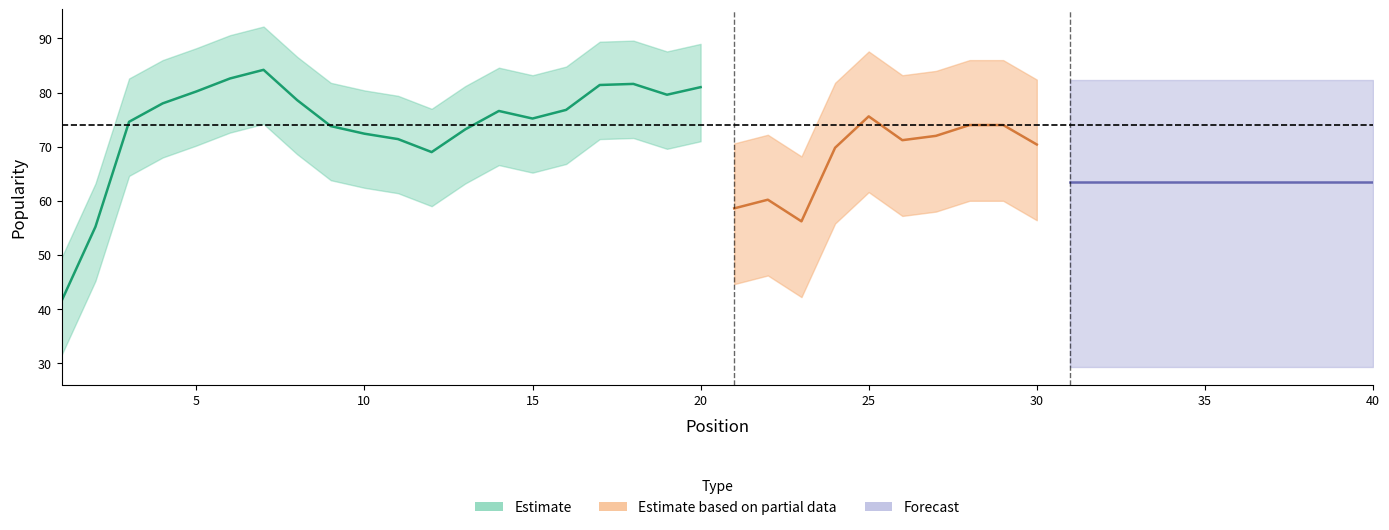

At which label does Artist_Popularity_mean reach its minimum?

37